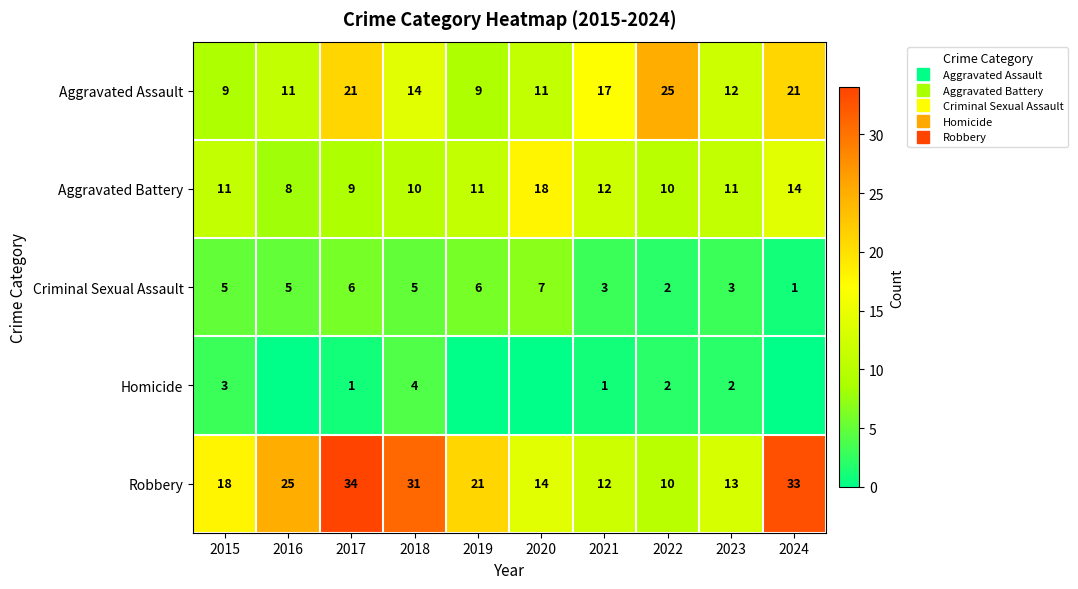

True or false: Aggravated Assault has a value of 25 at 2022.

True